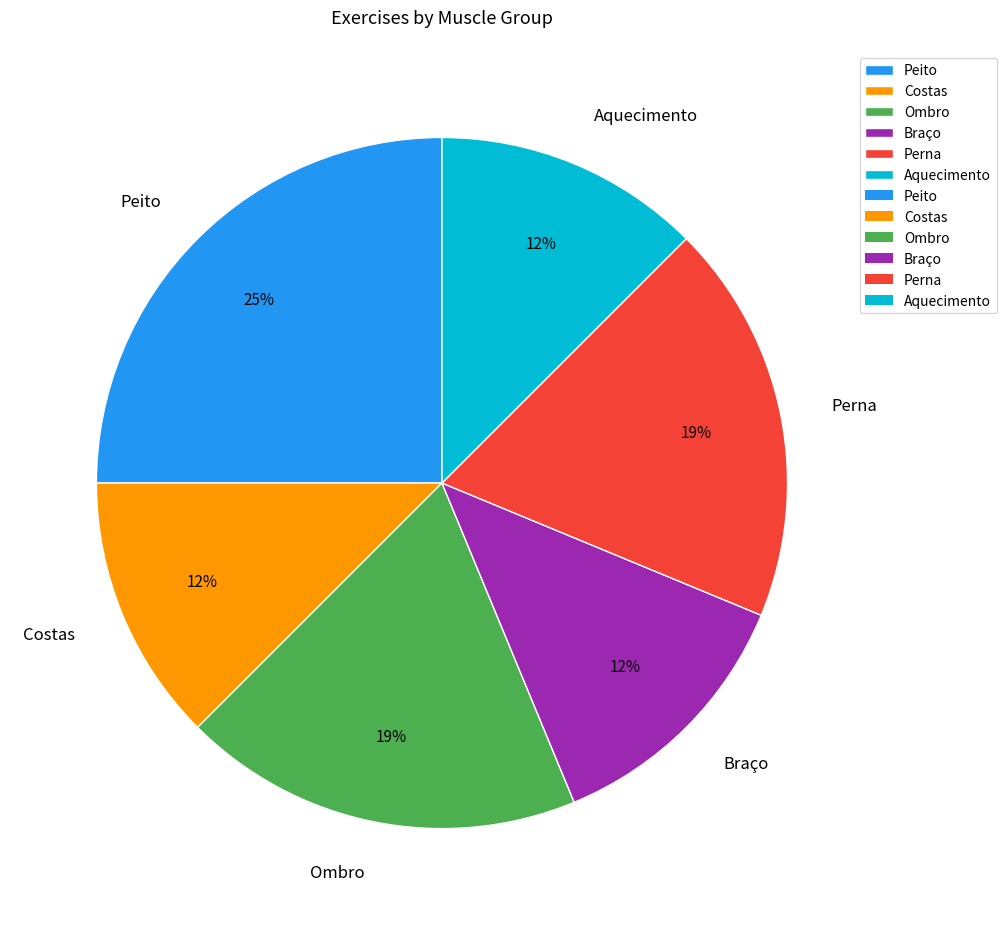

Count the number of slices in the pie.

6